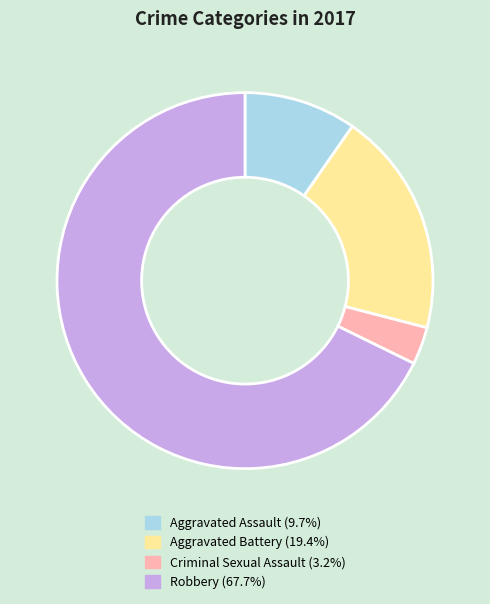

Rank the categories by value from lowest to highest.

Criminal Sexual Assault, Aggravated Assault, Aggravated Battery, Robbery